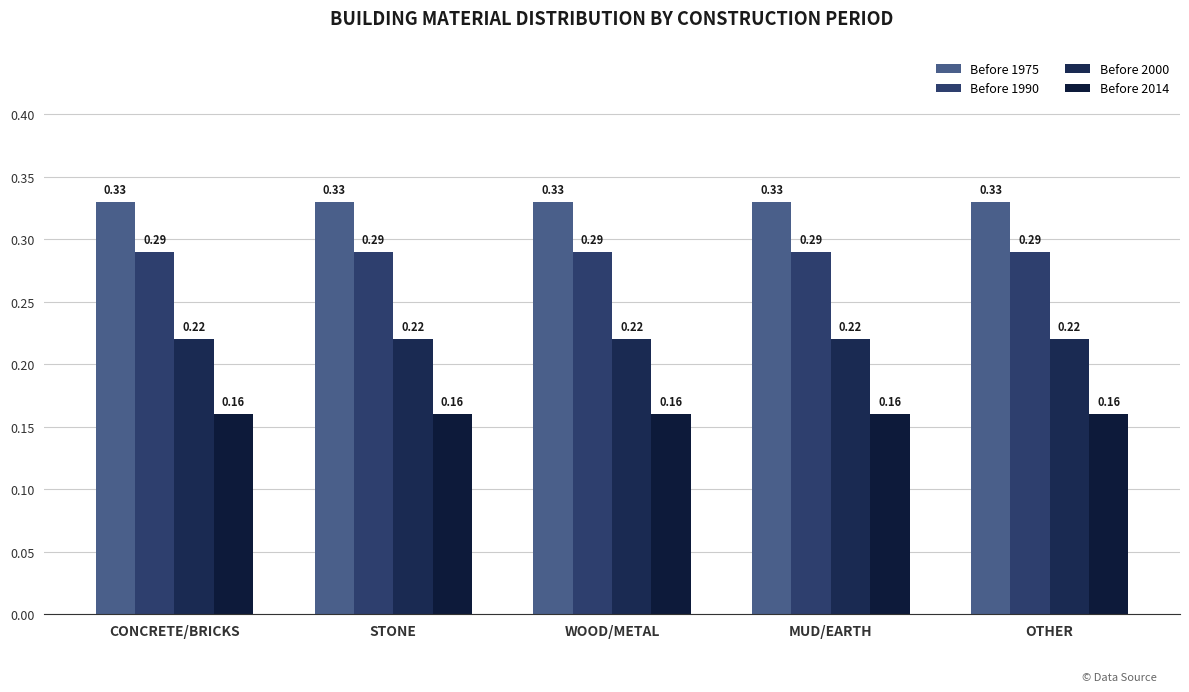

Is the value of Before 2000 at WOOD/METAL greater than the value of Before 1990 at STONE?

No